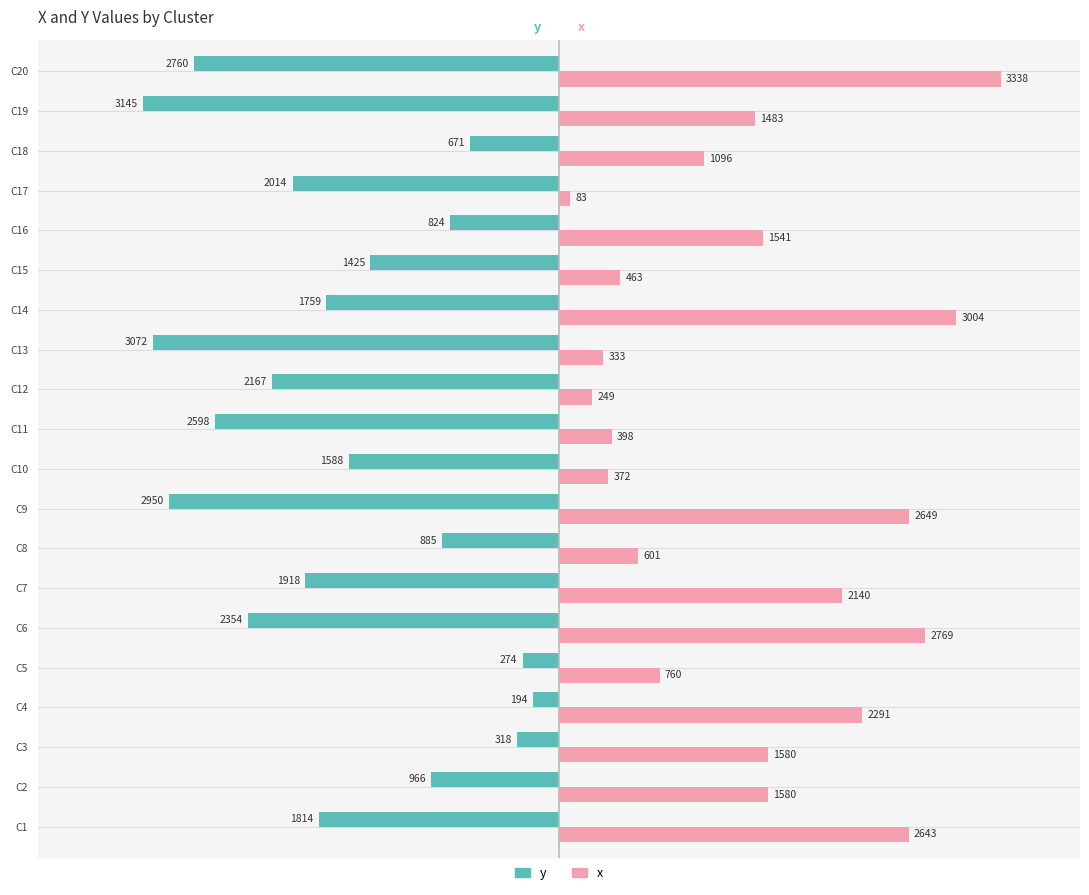

Rank the series by their maximum value, from lowest to highest.

y, x